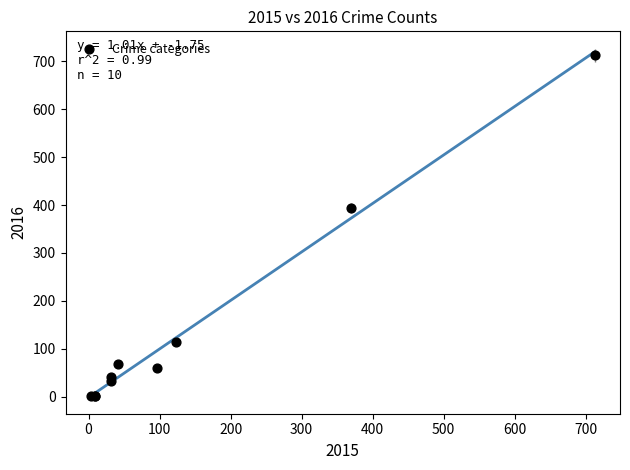

What Y value in the scatter plot is closest to 357?

394